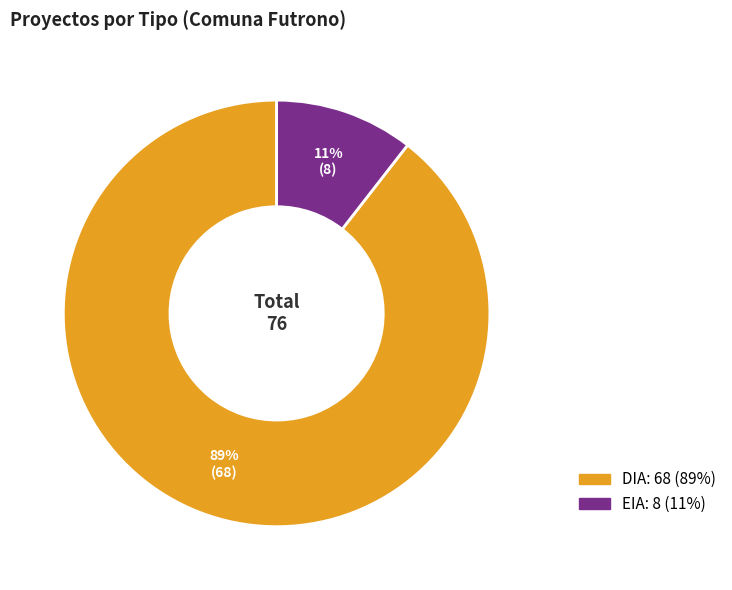

How many segments does this pie chart have?

2